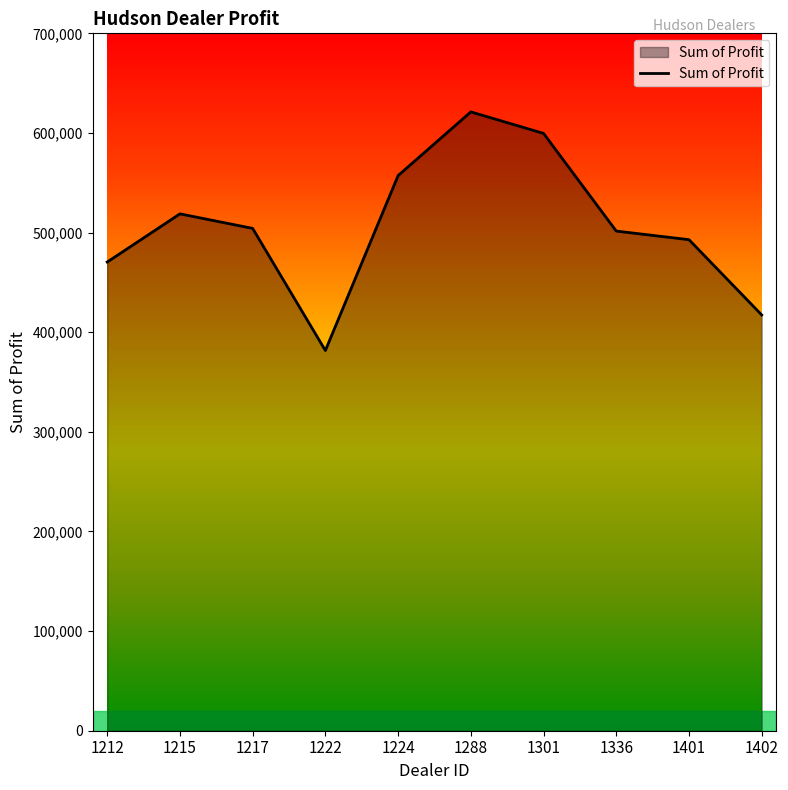

Approximately how many times larger is the value at 1336 compared to 1224?

0.9